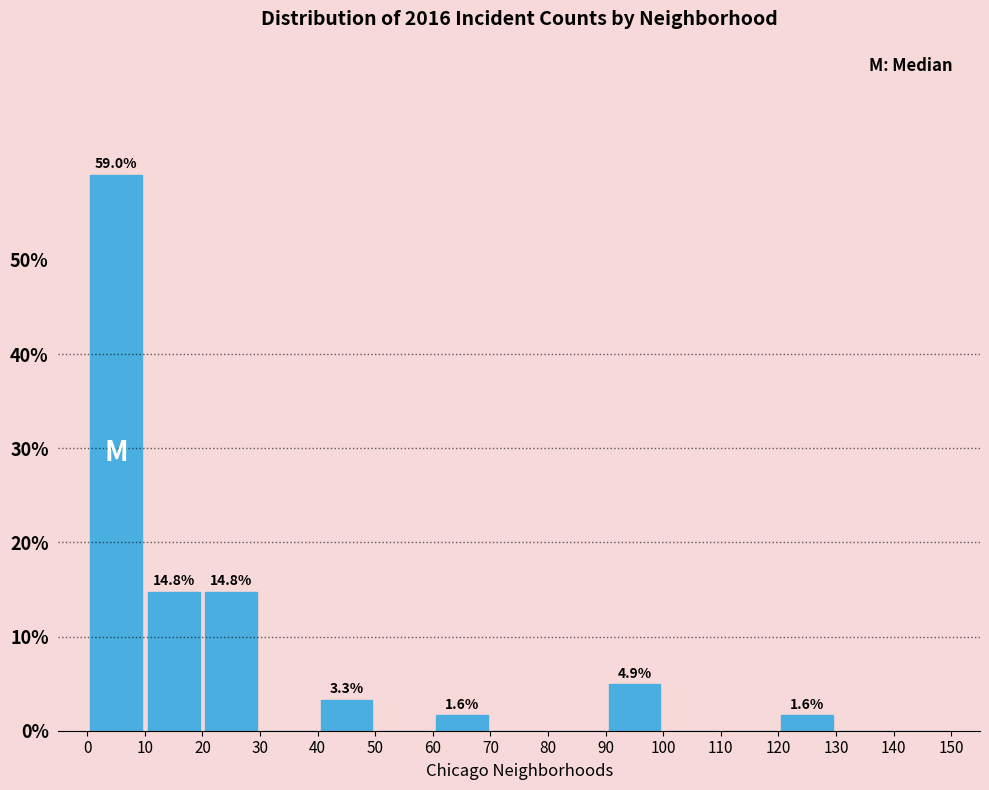

Over which range of the x-axis is the bar tallest?

0 to 10